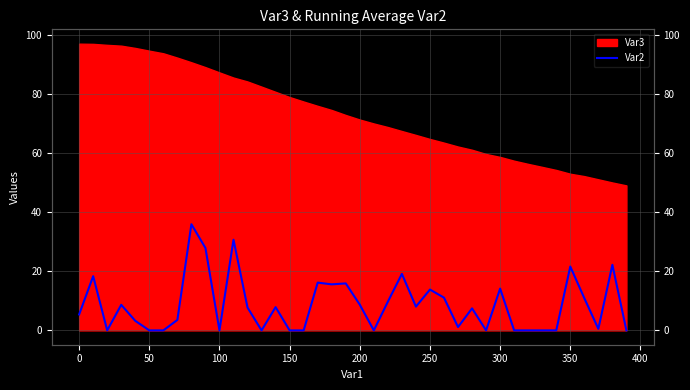

The value at 28 is 4.6. True or false?

False